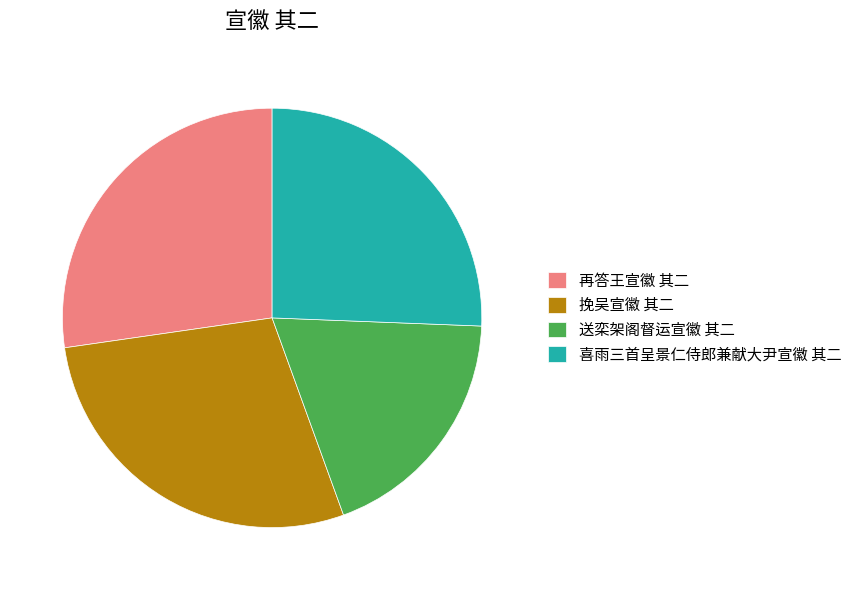

Is it true that 喜雨三首呈景仁侍郎兼献大尹宣徽 其二 is 15% of the pie?

False